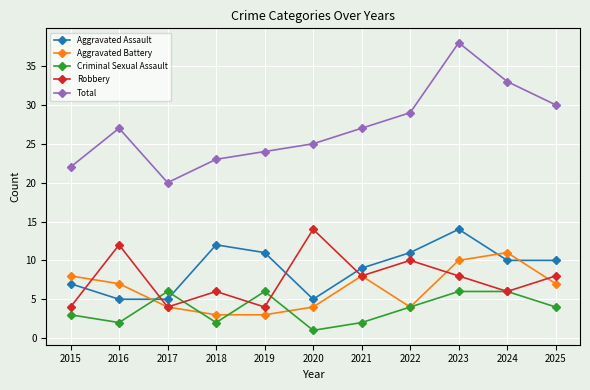

How many distinct data groups are displayed?

5